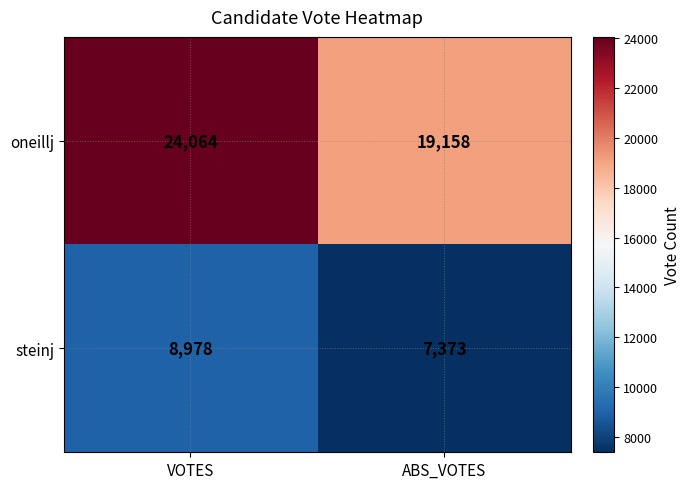

Reading left to right, transcribe all the data shown in this chart.

oneillj: 24064	19158
steinj: 8978	7373